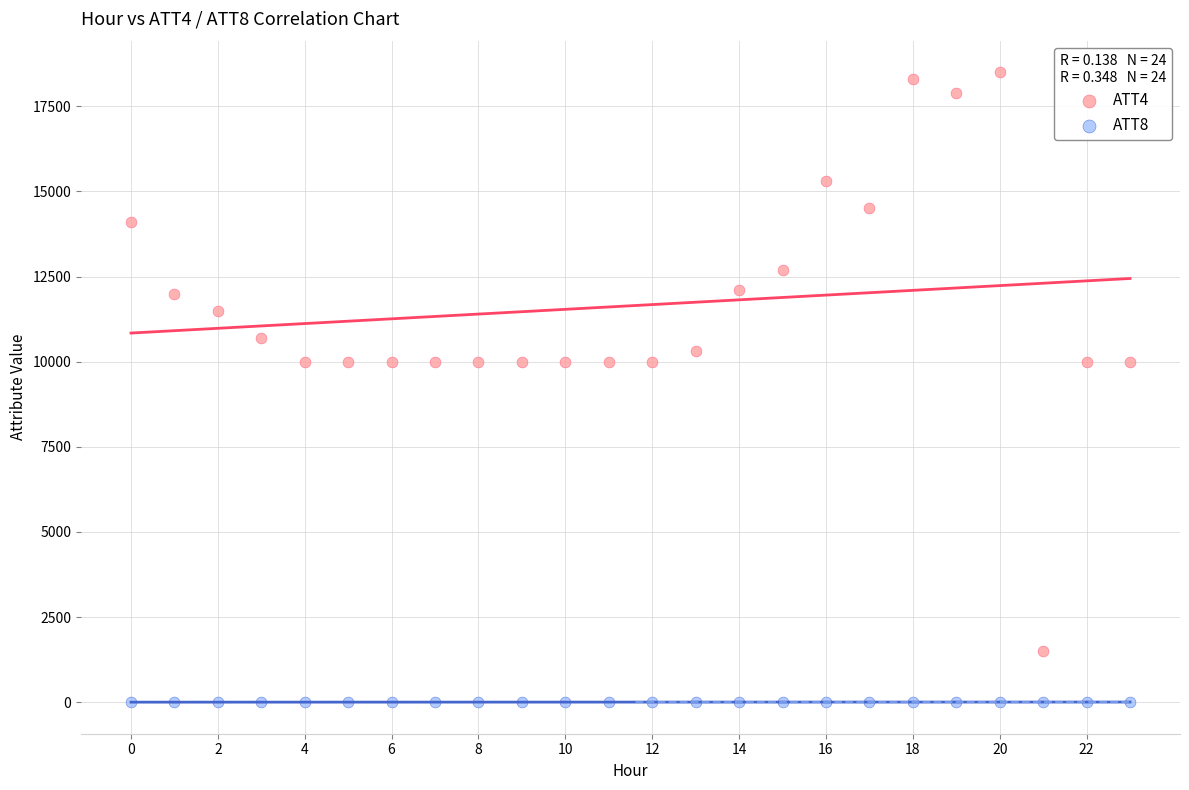

Which series has the largest Y range (max minus min)?

ATT4